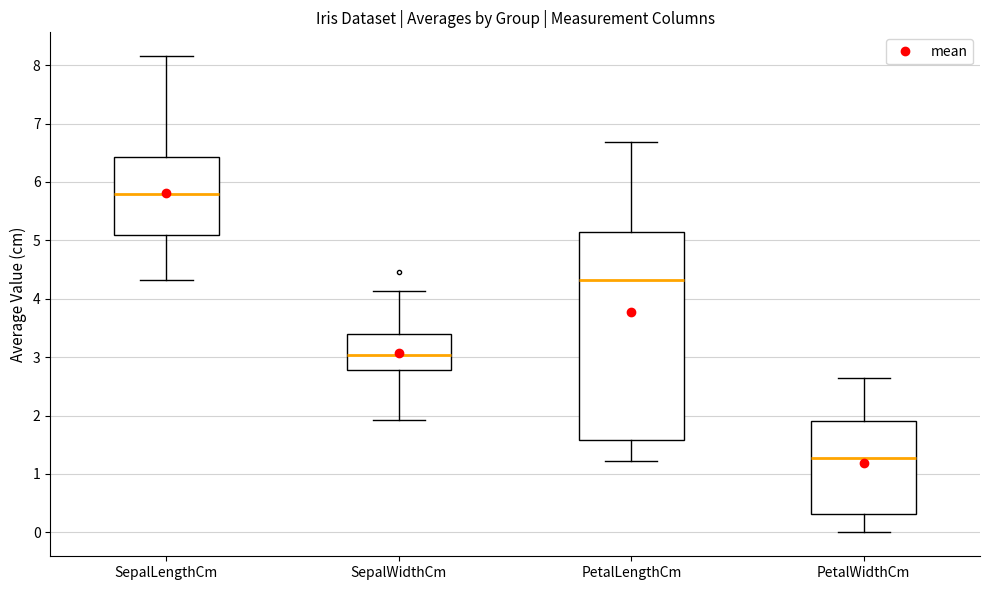

Reading left to right, transcribe this box plot: for each box, give where its median line is, the range the box spans, and where its two whiskers end, as read against the y-axis. The values are not printed on the chart, so give them approximately, as read against the axis.

SepalLengthCm: median 5.8, box 5.1 to 6.4, whiskers 4.3 to 8.2
SepalWidthCm: median 3.0, box 2.8 to 3.4, whiskers 1.9 to 4.1
PetalLengthCm: median 4.3, box 1.6 to 5.1, whiskers 1.2 to 6.7
PetalWidthCm: median 1.3, box 0.3 to 1.9, whiskers 0.0 to 2.6